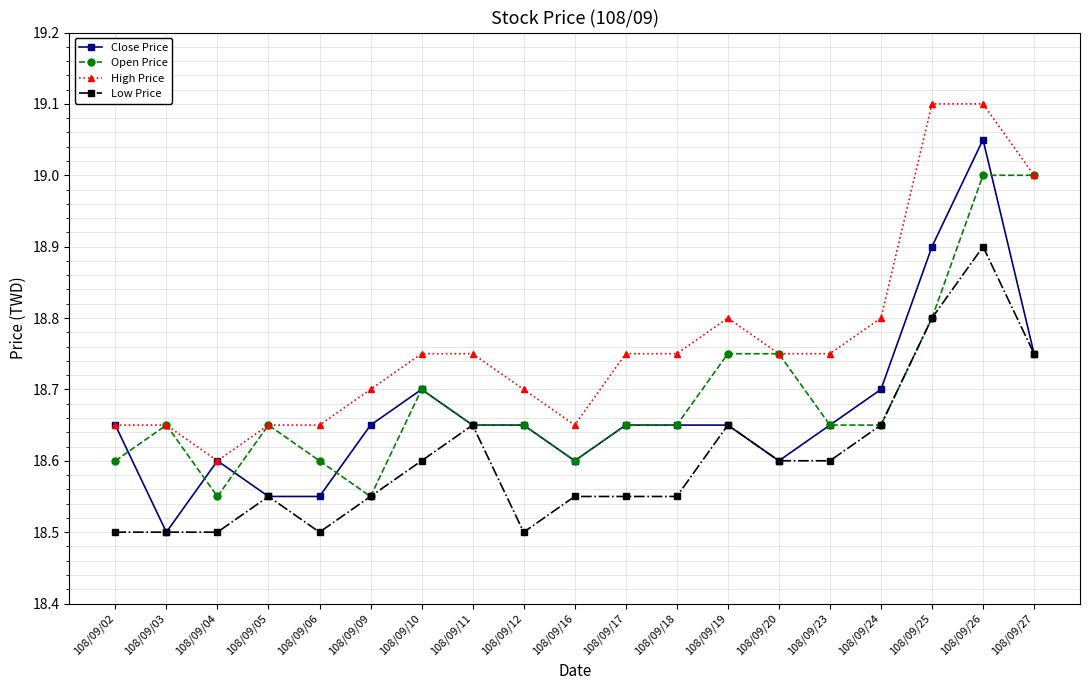

What is the sum of all High Price values?

356.6